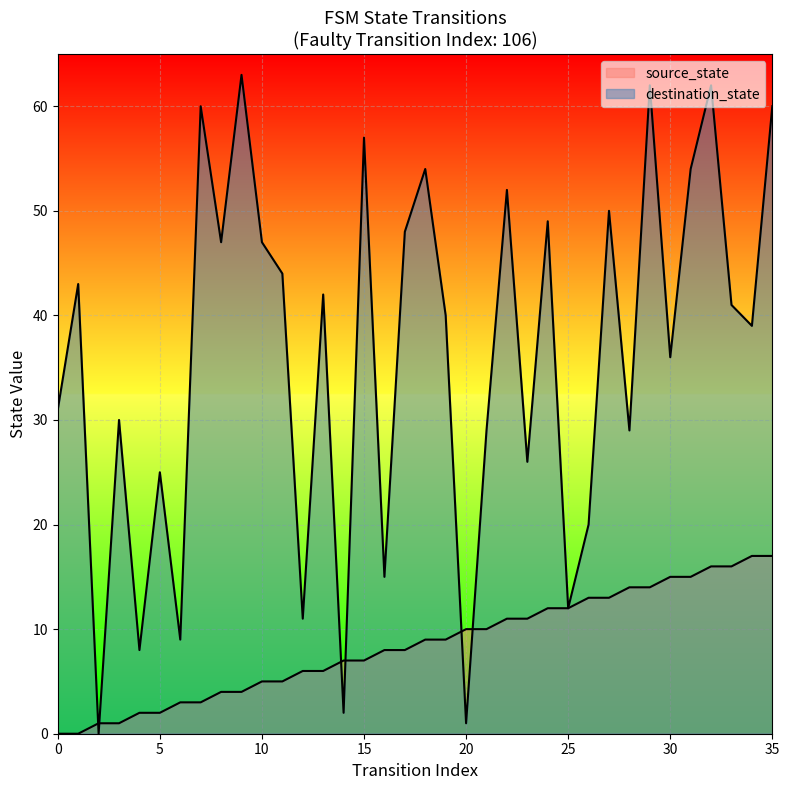

Between 11 and 32, which series saw the biggest shift?

destination_state